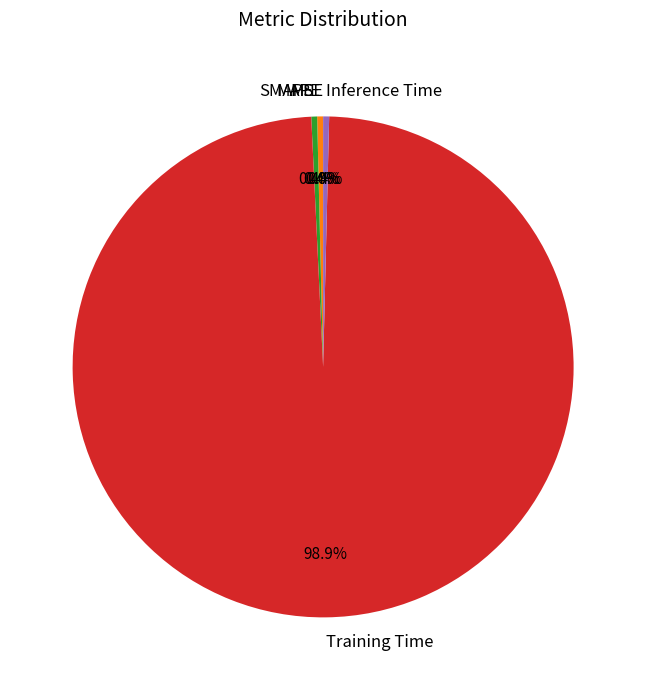

Do Inference Time and Training Time together represent more than half of the pie?

Yes